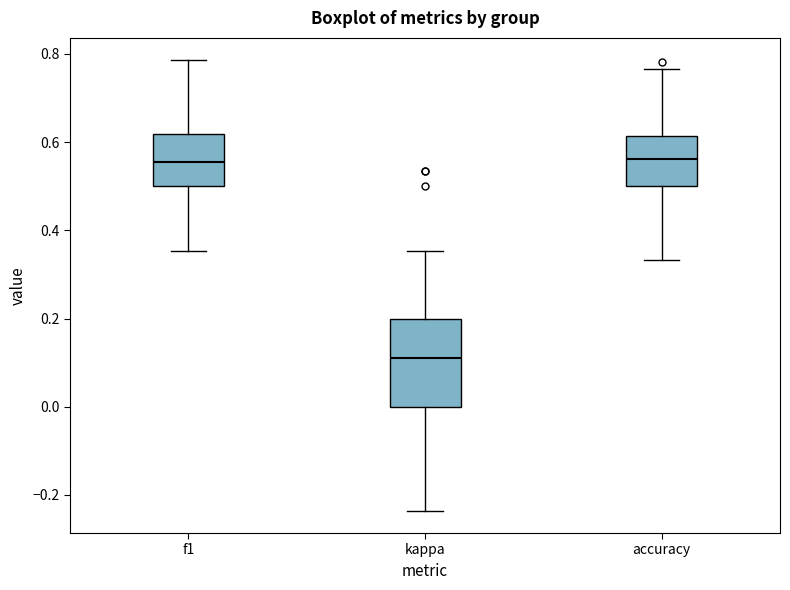

Reading left to right, read every box against the y-axis: the position of its median line, the range the box covers, and the ends of its whiskers. The values are not printed on the chart, so give them approximately, as read against the axis.

f1: median 0.56, box 0.50 to 0.62, whiskers 0.36 to 0.78
kappa: median 0.12, box 0.00 to 0.20, whiskers -0.24 to 0.36
accuracy: median 0.56, box 0.50 to 0.62, whiskers 0.34 to 0.76